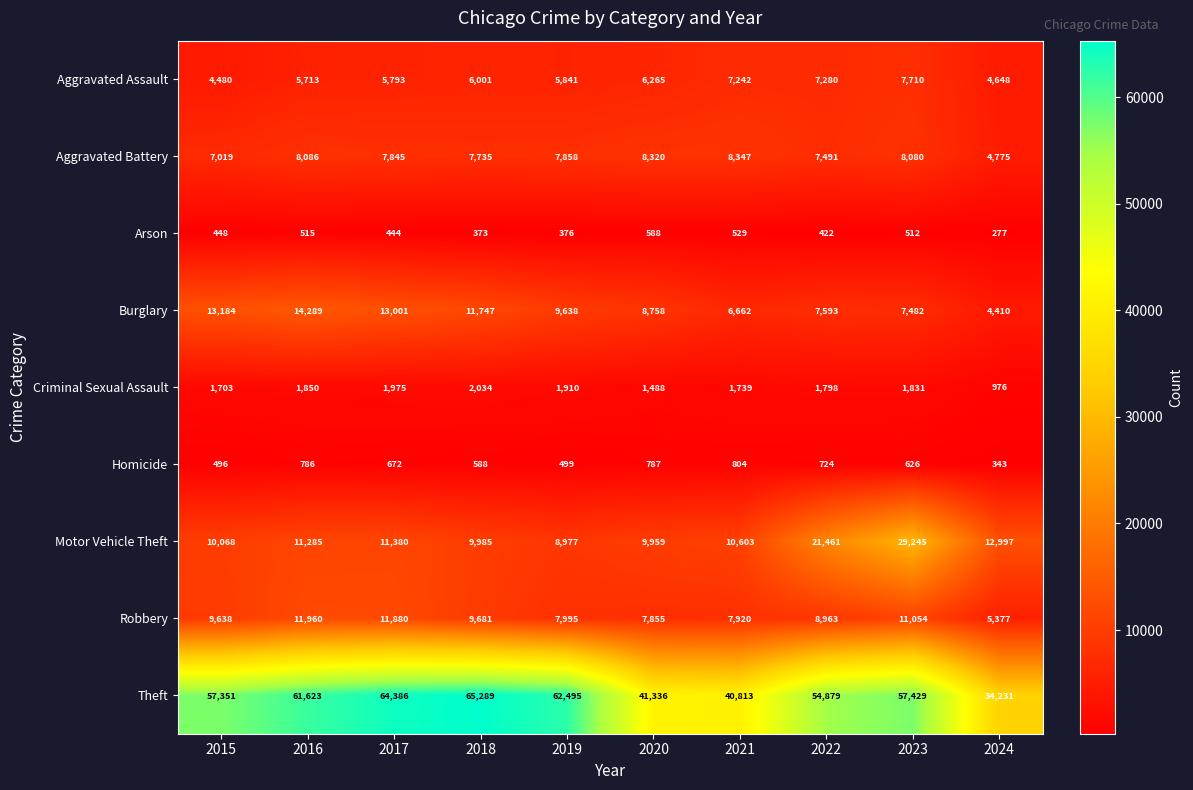

True or false: Aggravated Battery has a value of 1979 at 2015.

False